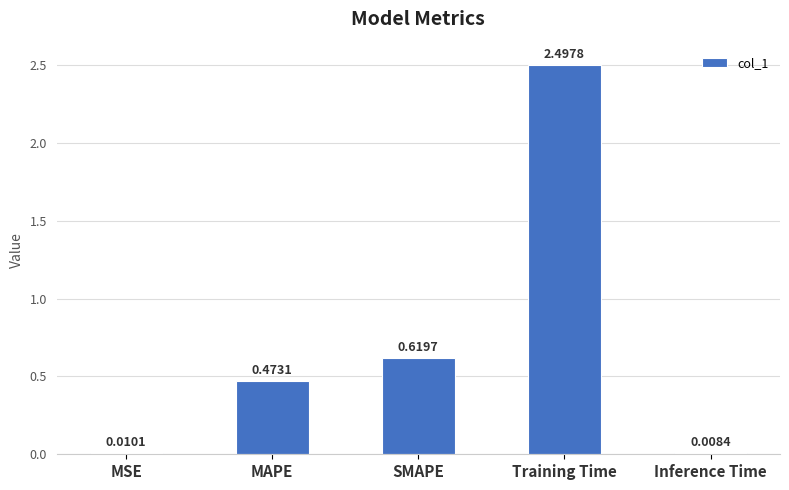

Rank the categories by value from highest to lowest.

Training Time, SMAPE, MAPE, MSE, Inference Time